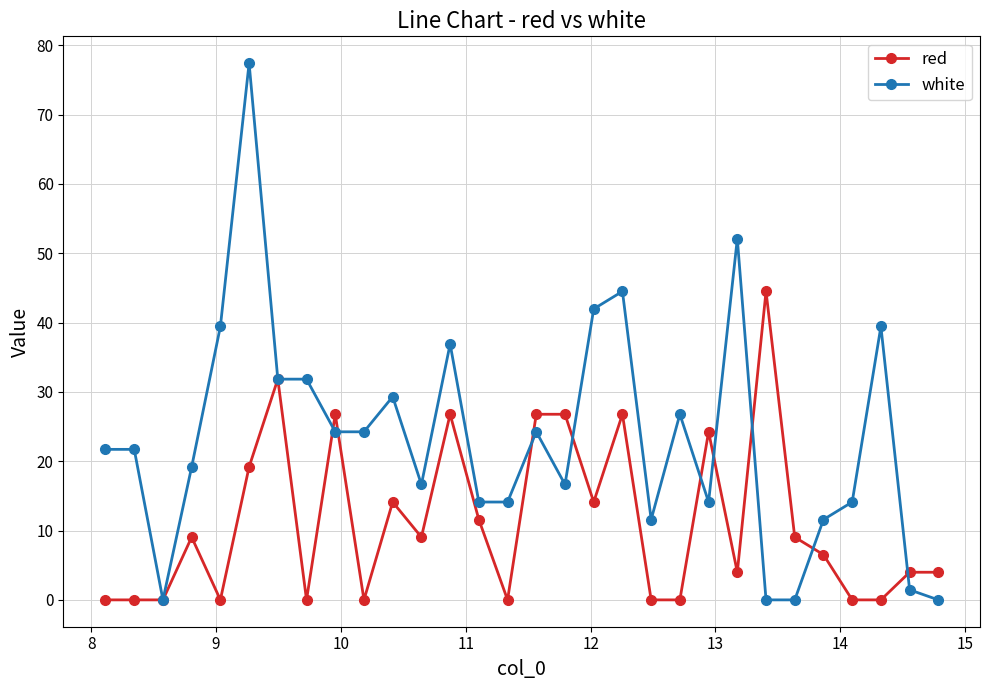

How many values in the red series are below 9?

15